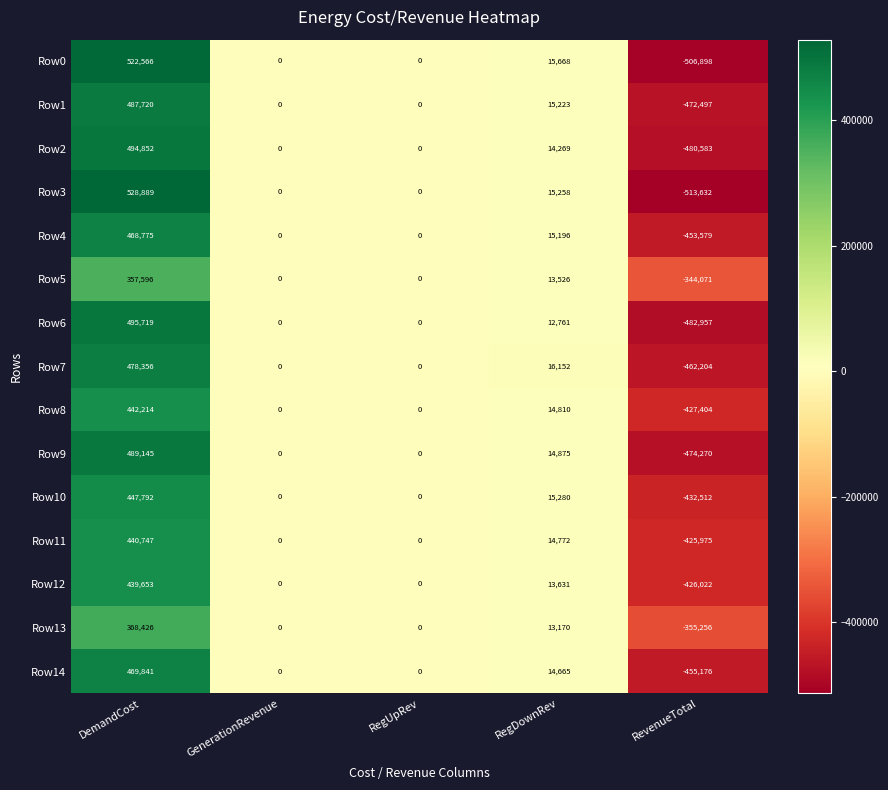

Where does the Row11 series first go above 0?

DemandCost